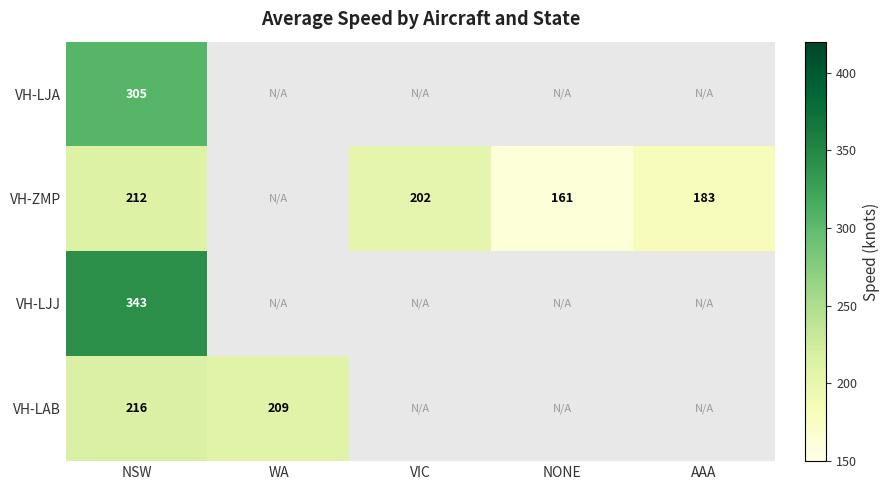

What is the sum of the VH-ZMP values at NONE and NSW?

373.0